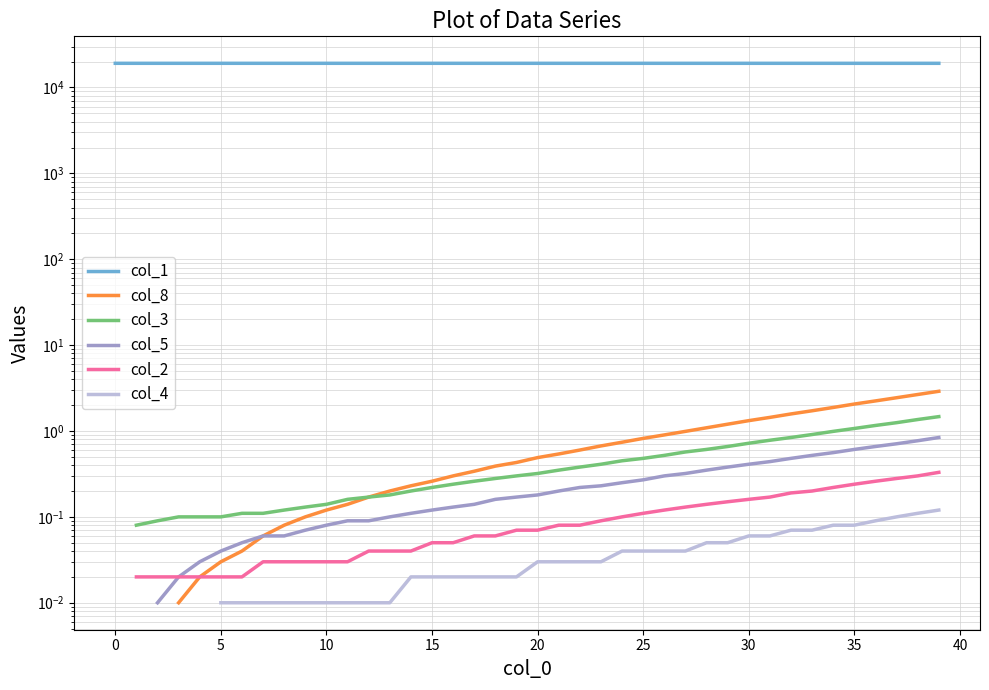

What is the difference between the highest and lowest values at 25?

19121.8